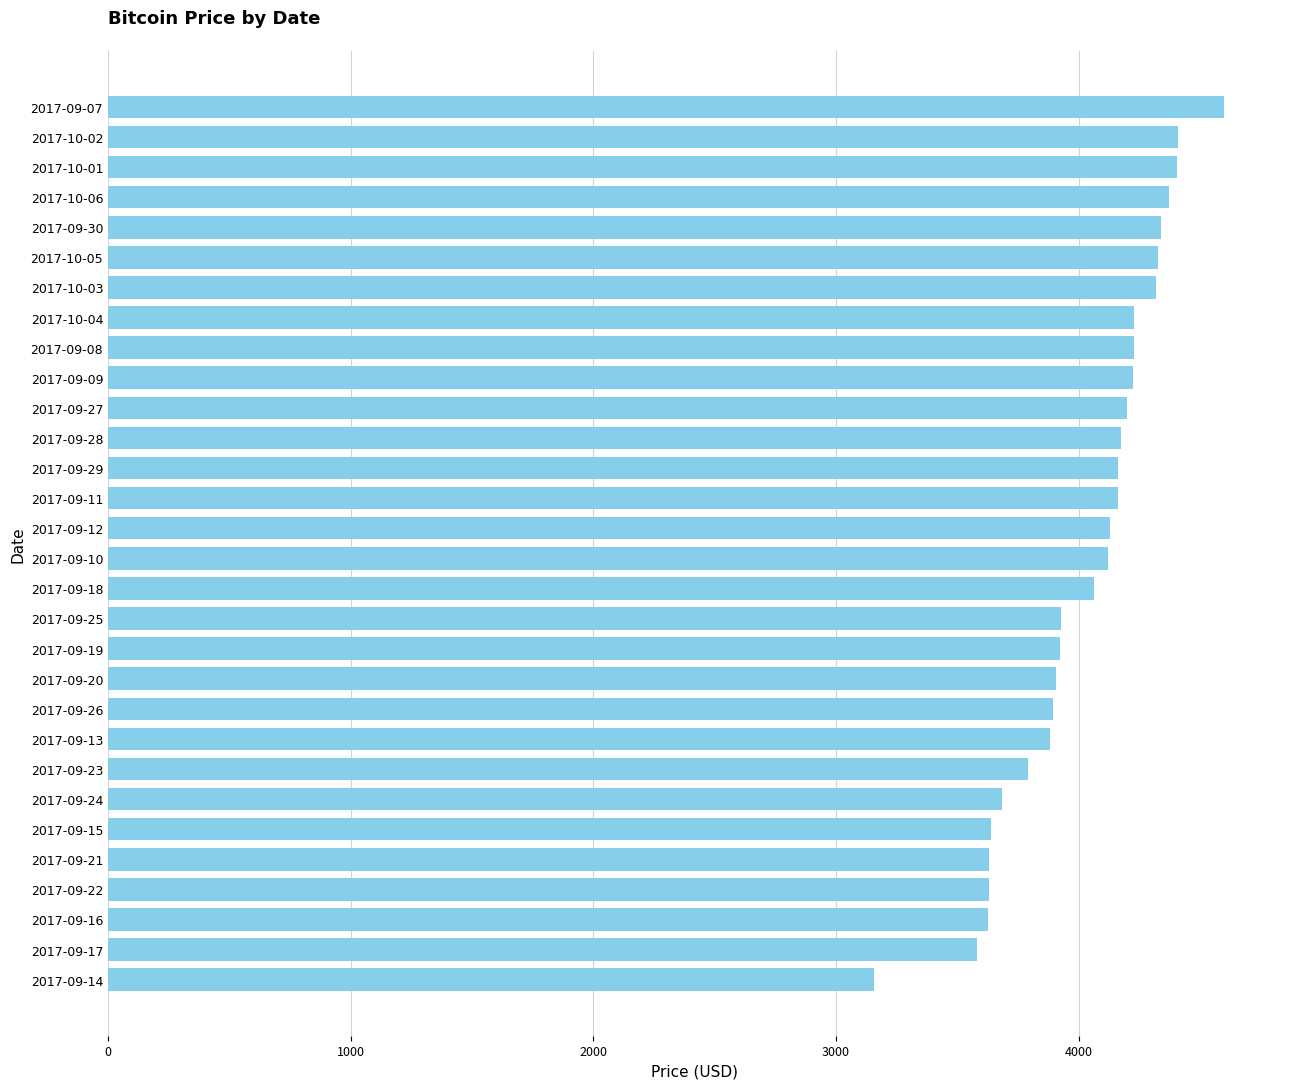

What is the difference between the maximum and minimum values?

1444.9